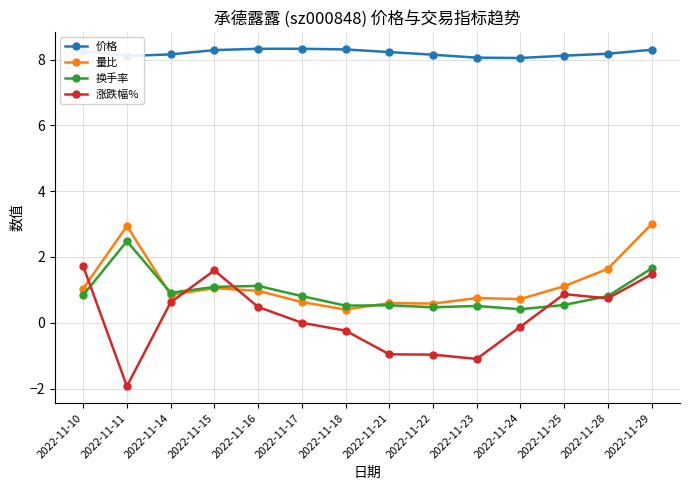

What is the value of the 涨跌幅% point at the 7th from the left?

-0.2